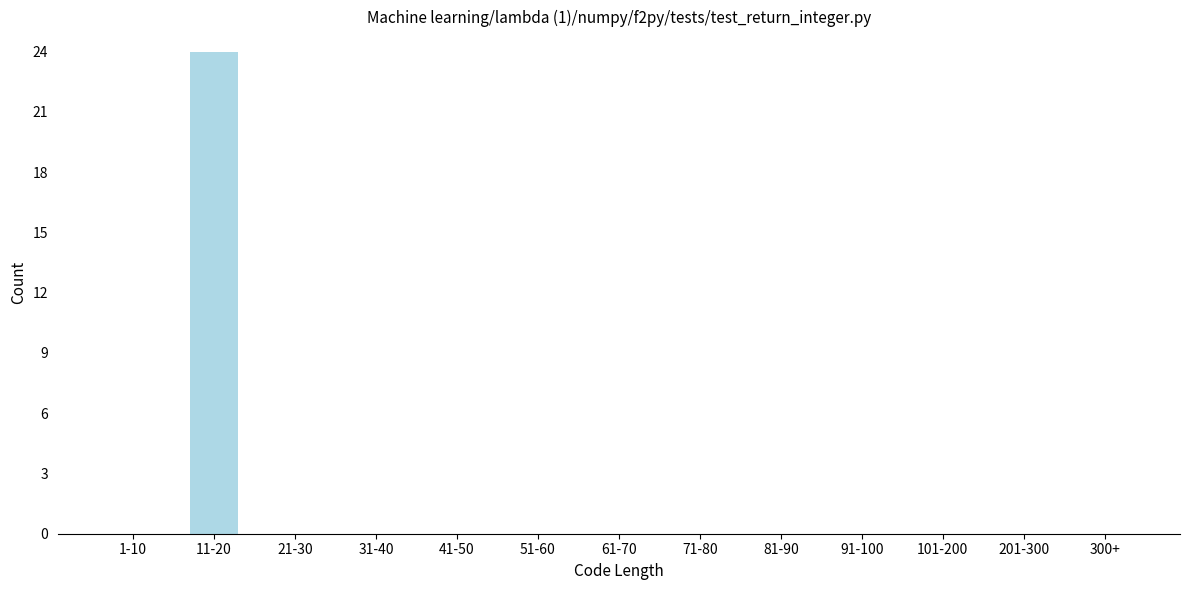

Reading right to left, list all the values displayed in this chart.

300+=0	201-300=0	101-200=0	91-100=0	81-90=0	71-80=0	61-70=0	51-60=0	41-50=0	31-40=0	21-30=0	11-20=24	1-10=0